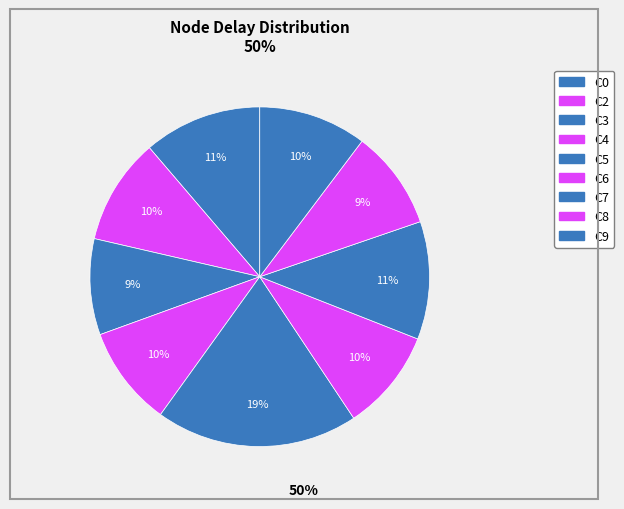

What percentage do C3 and C7 together represent?

20.4%